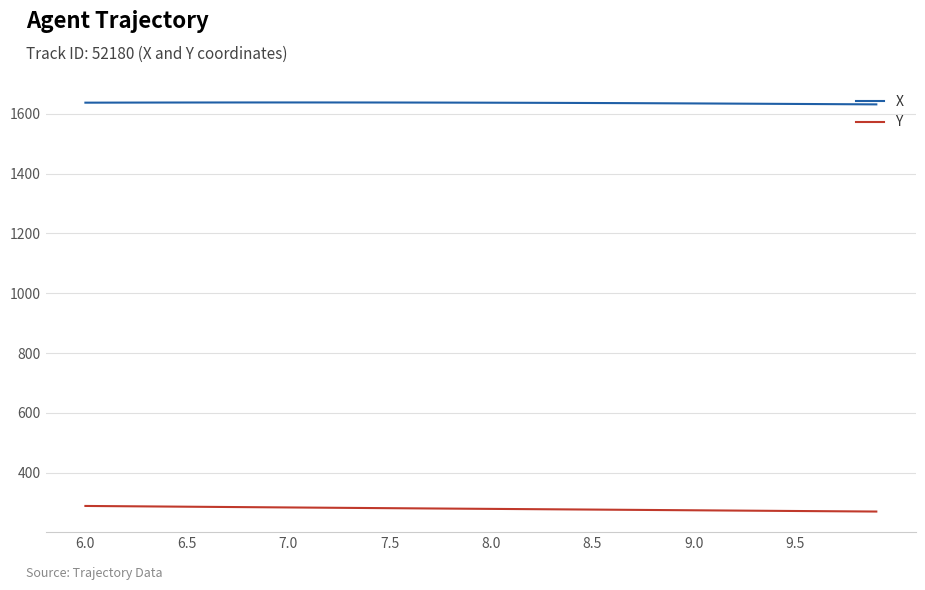

How many lines are shown in the chart?

2